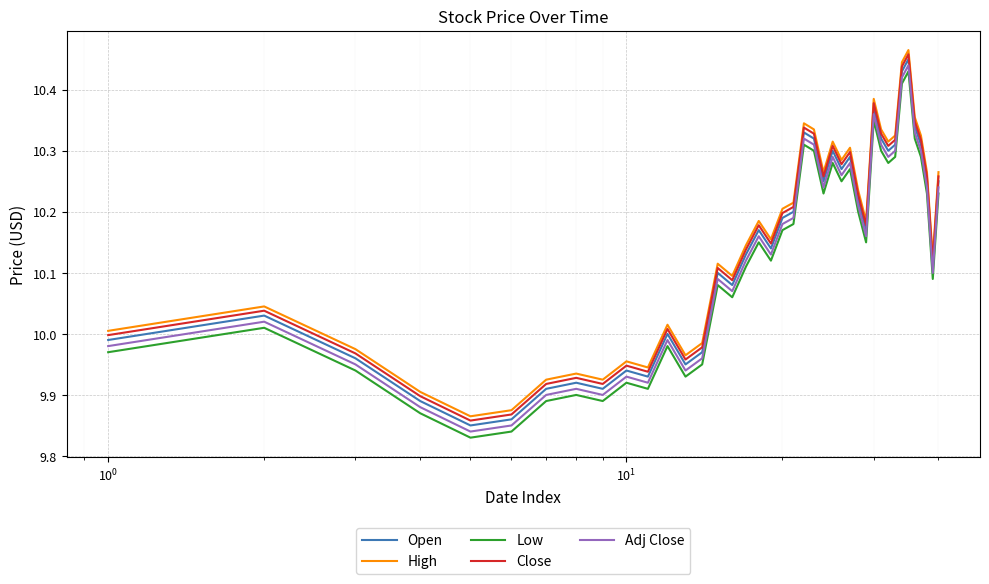

True or false: High and Open cross at least once.

False